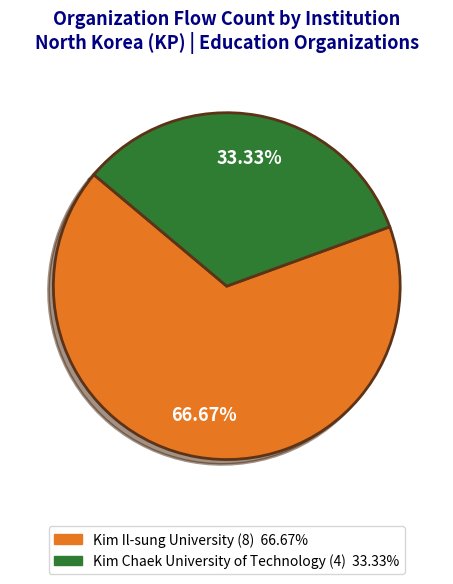

What is the total percentage of Kim Il-sung University and Kim Chaek University of Technology?

100.0%